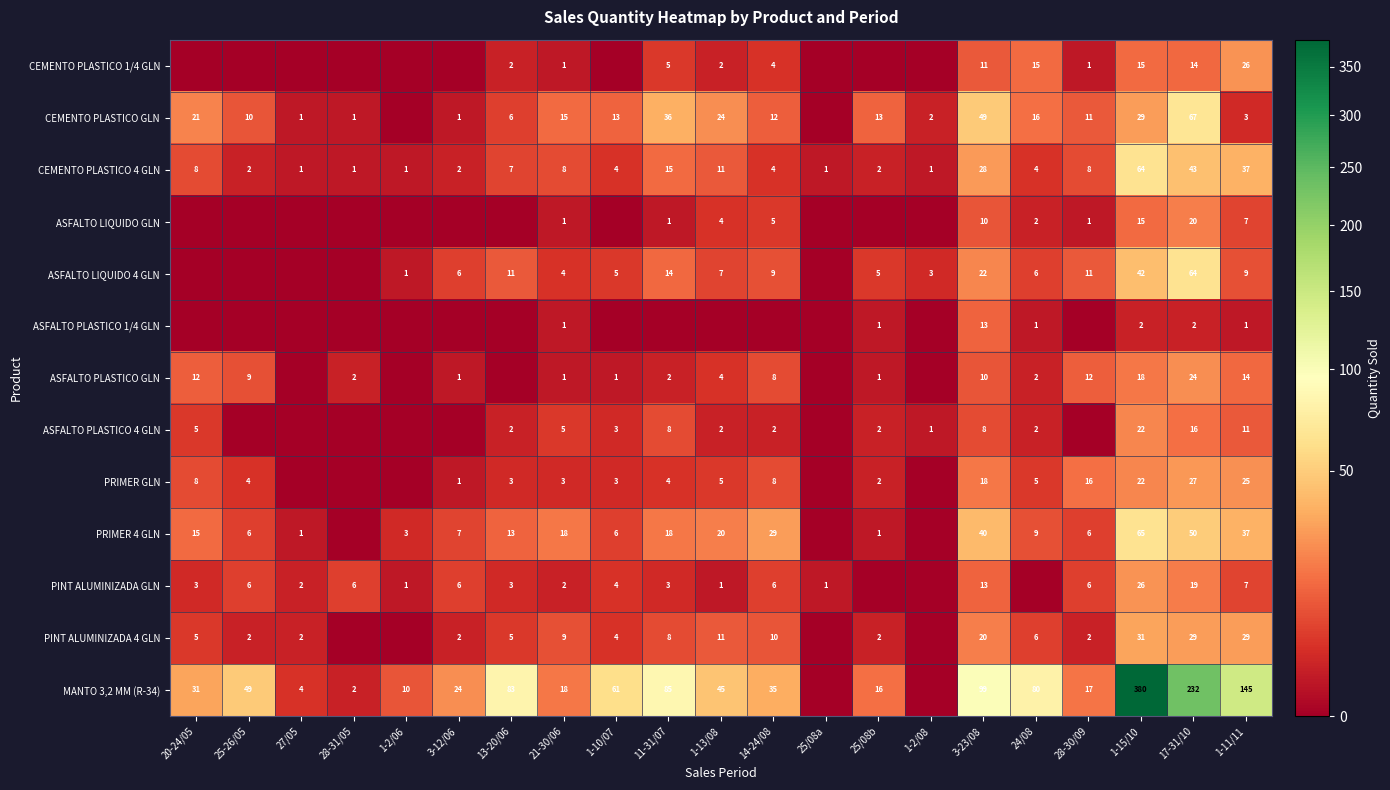

Which label corresponds to the smallest value in the chart?

20-24/05